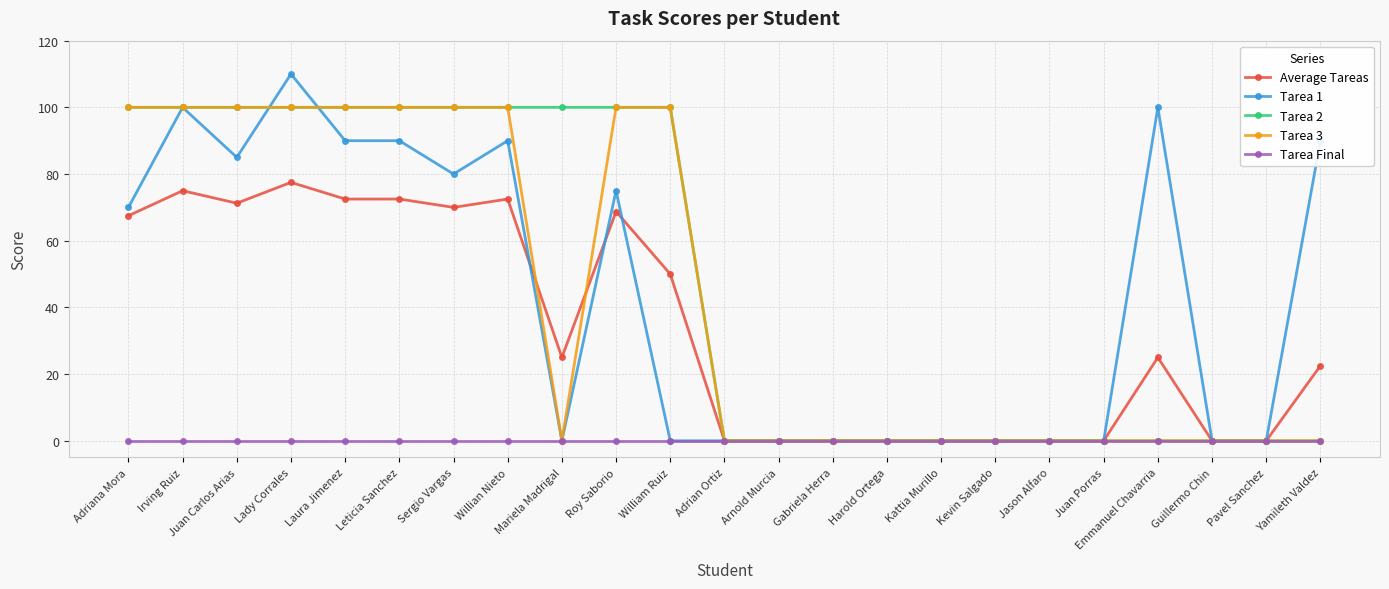

What is the difference between the highest and lowest values at Adriana Mora?

100.0